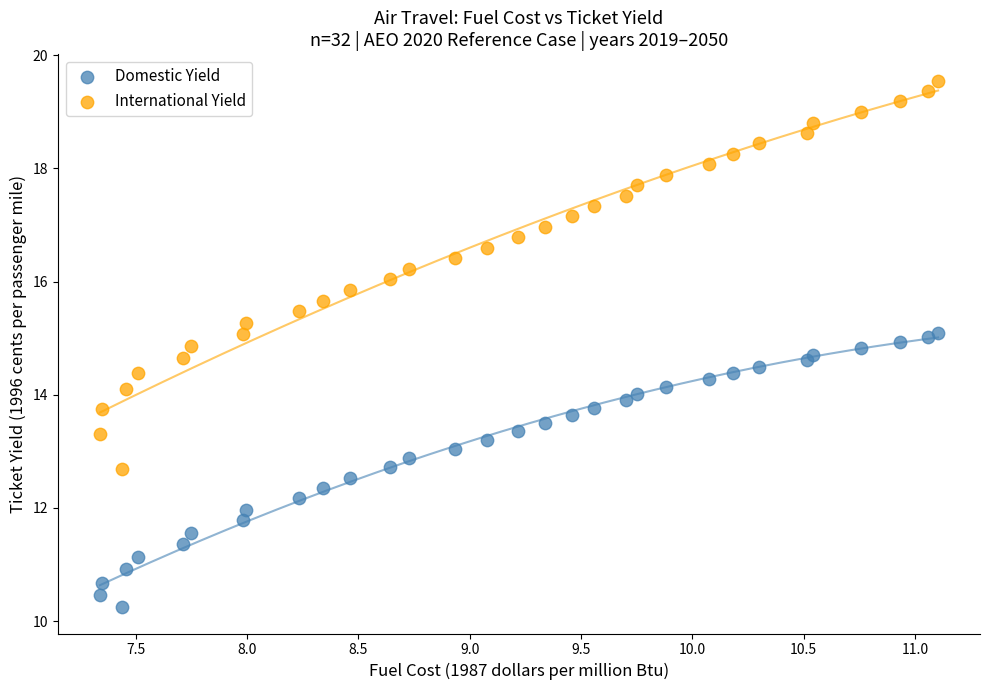

Which series has the widest spread of Y values?

International Yield